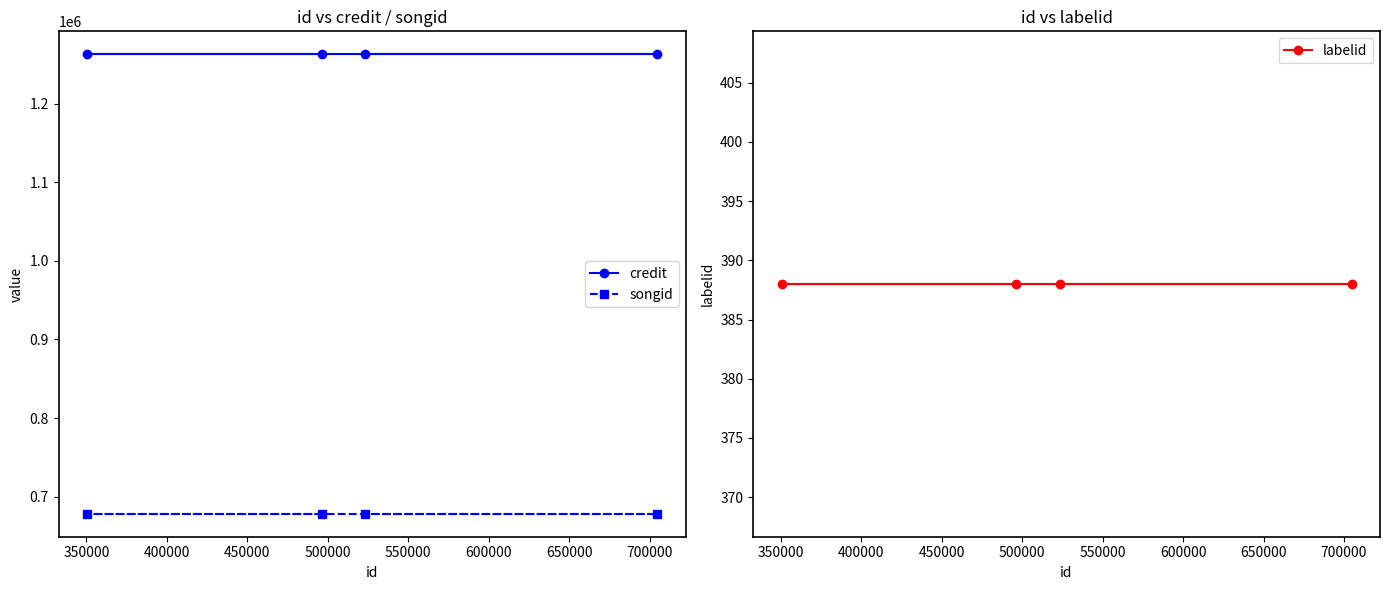

What is the minimum value for songid?

678246